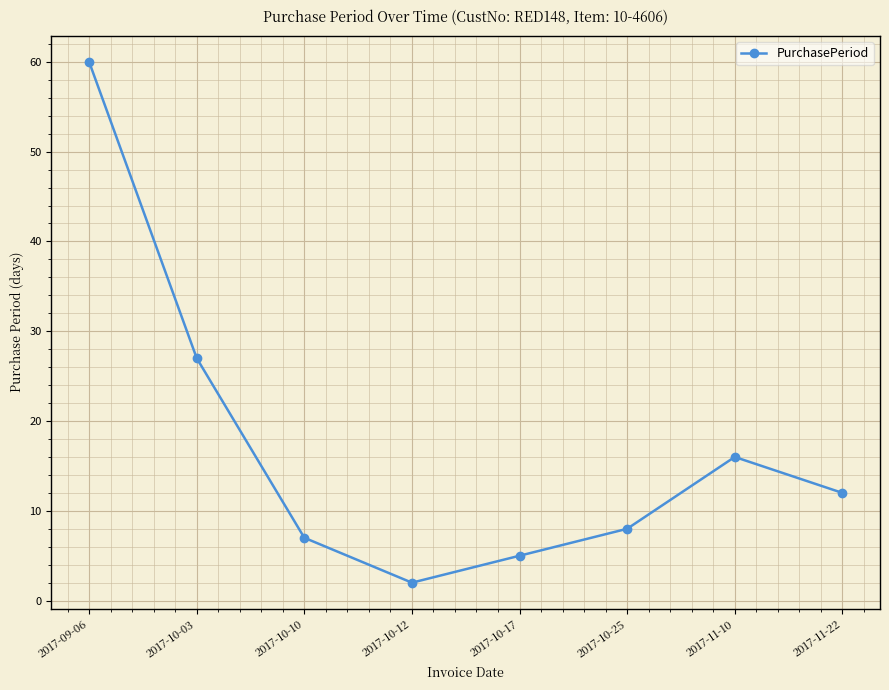

Approximately how many times larger is the value at 2017-09-06 compared to 2017-10-03?

2.2